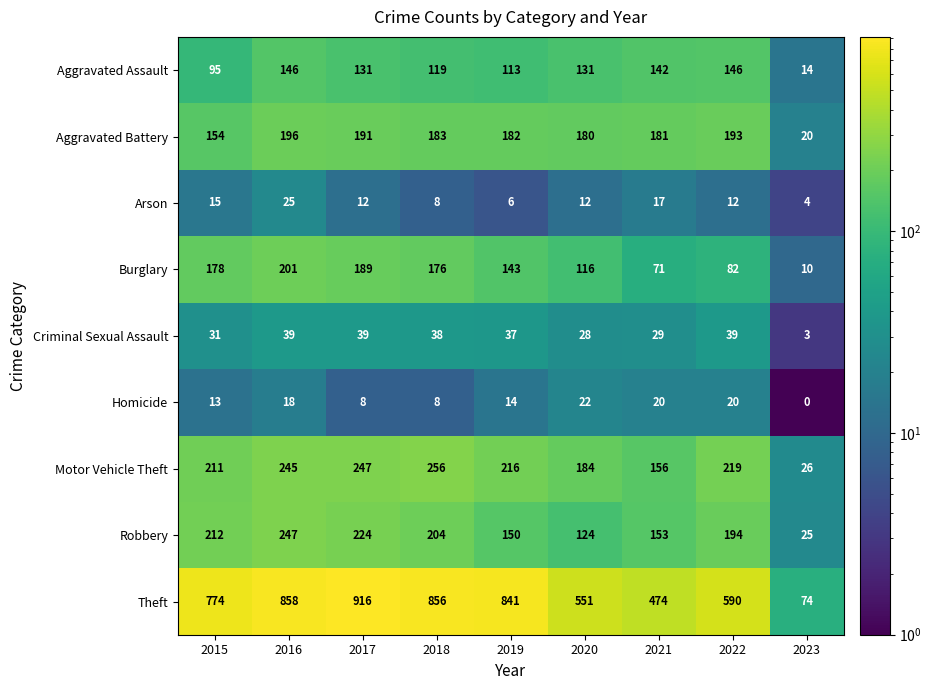

Is it true that Robbery equals 45 at 2021?

False